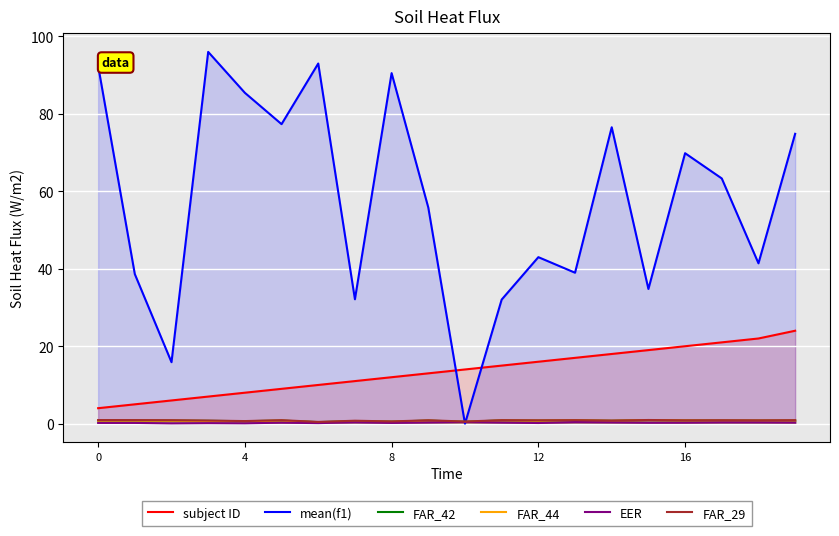

Where is FAR_29 nearest to the value 0?

6